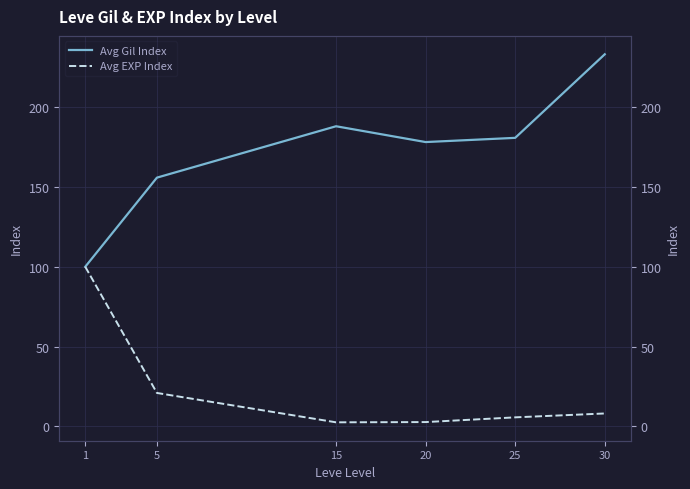

True or false: Avg EXP Index has more than 0 points higher than both neighbors.

False